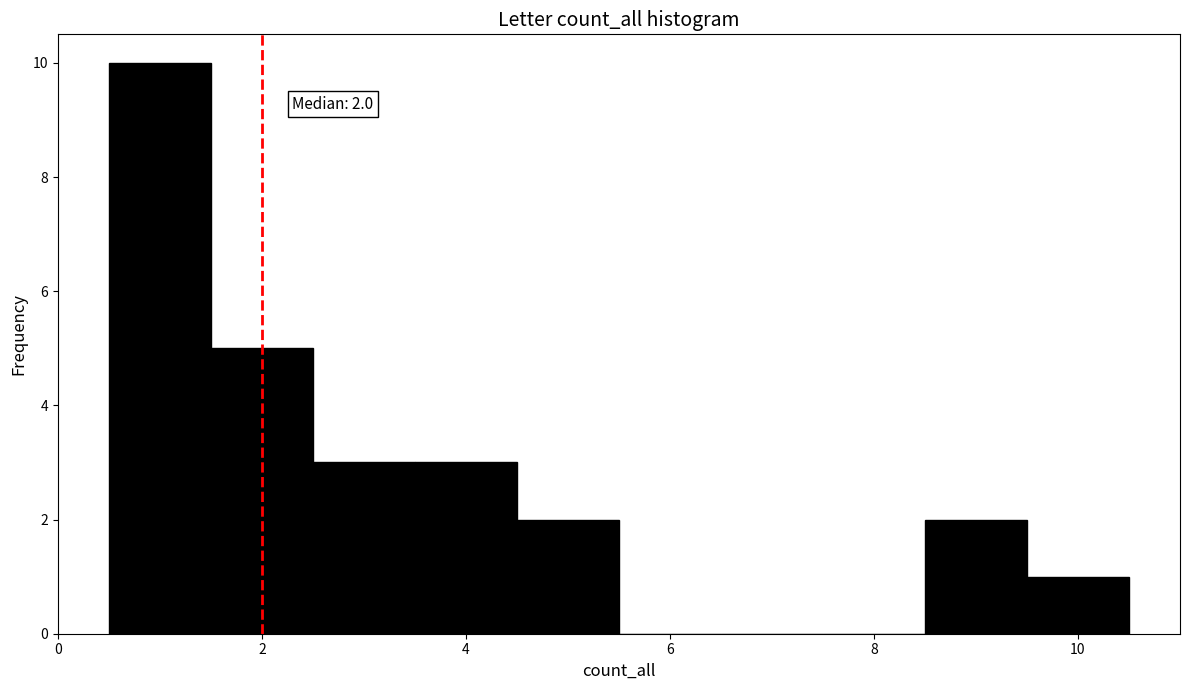

Over which range of the x-axis is the bar tallest?

0.5 to 1.5